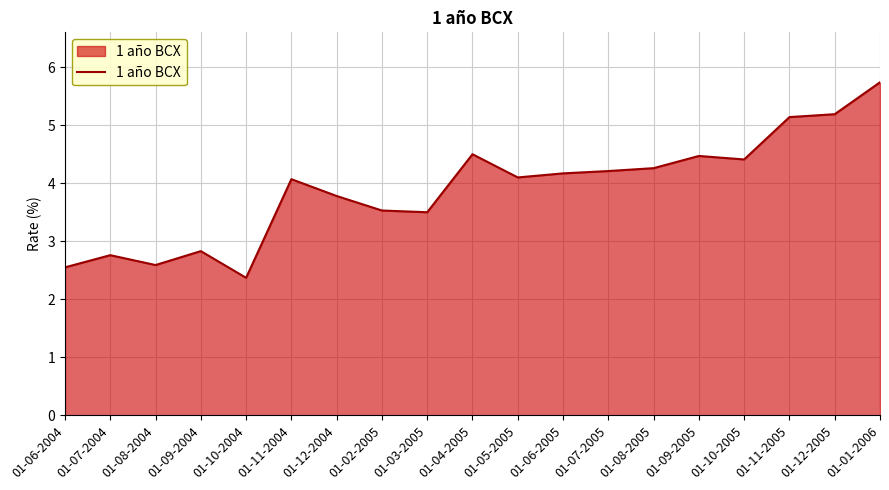

The value at 01-04-2005 is 4.5. True or false?

True